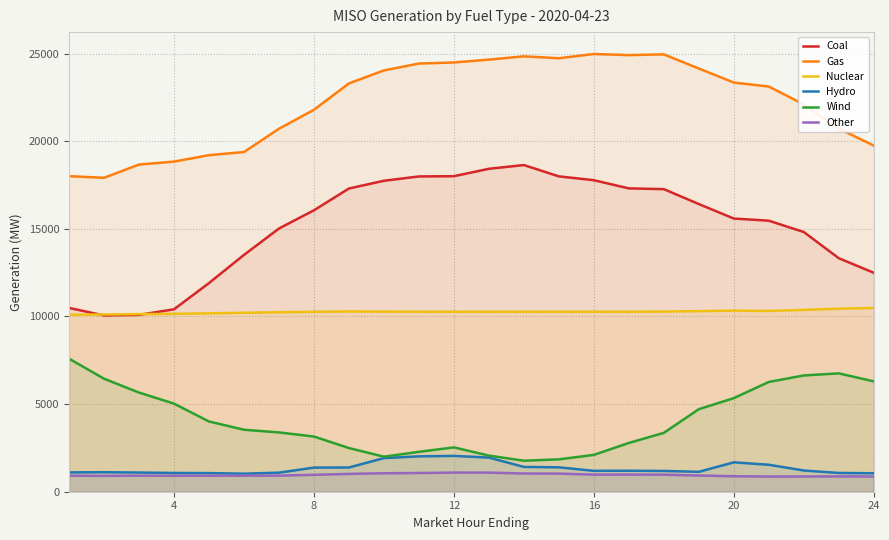

What is the total value across all series at 24?

50943.6